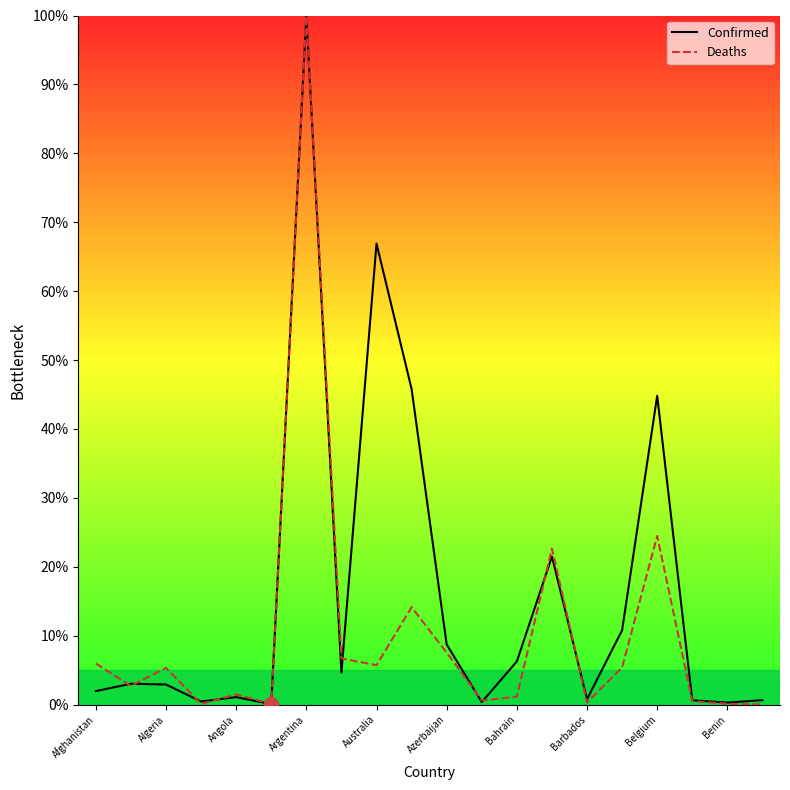

Which series has the largest total across all categories?

Confirmed